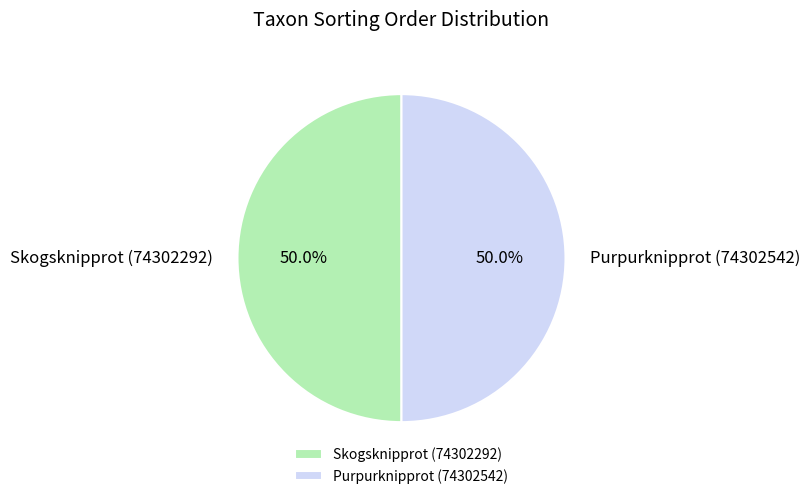

To the nearest percent, what is the average slice percentage?

50%